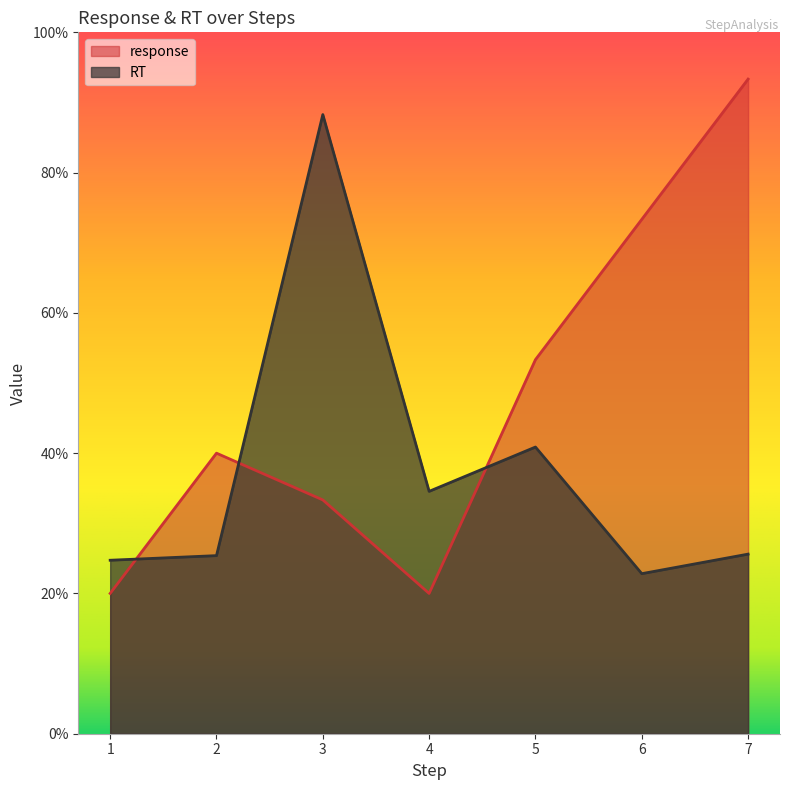

Count the number of categories in the chart.

7